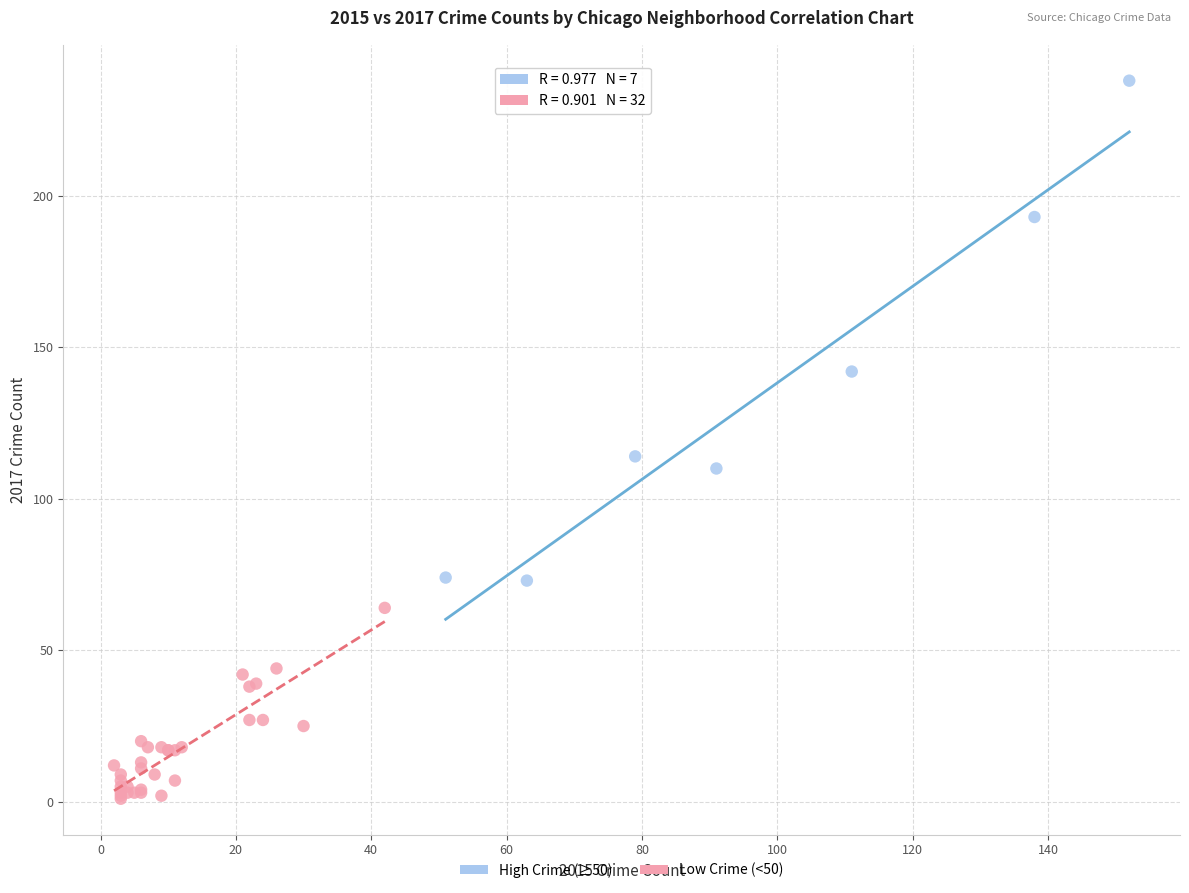

What are all the series names shown in the legend?

High Crime (≥50), Low Crime (<50)